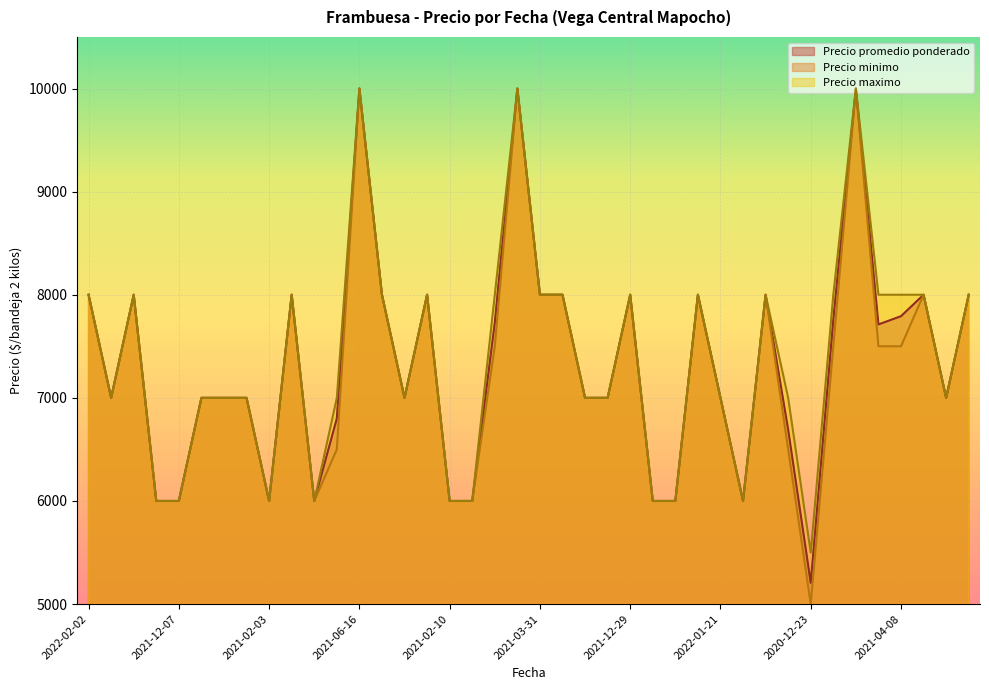

True or false: Precio maximo and Precio minimo cross at least once.

False